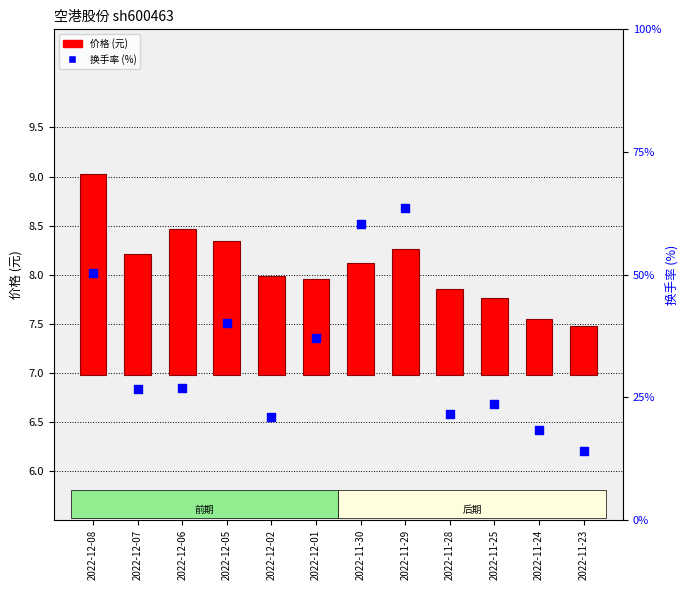

Which series has the largest Y range (max minus min)?

换手率